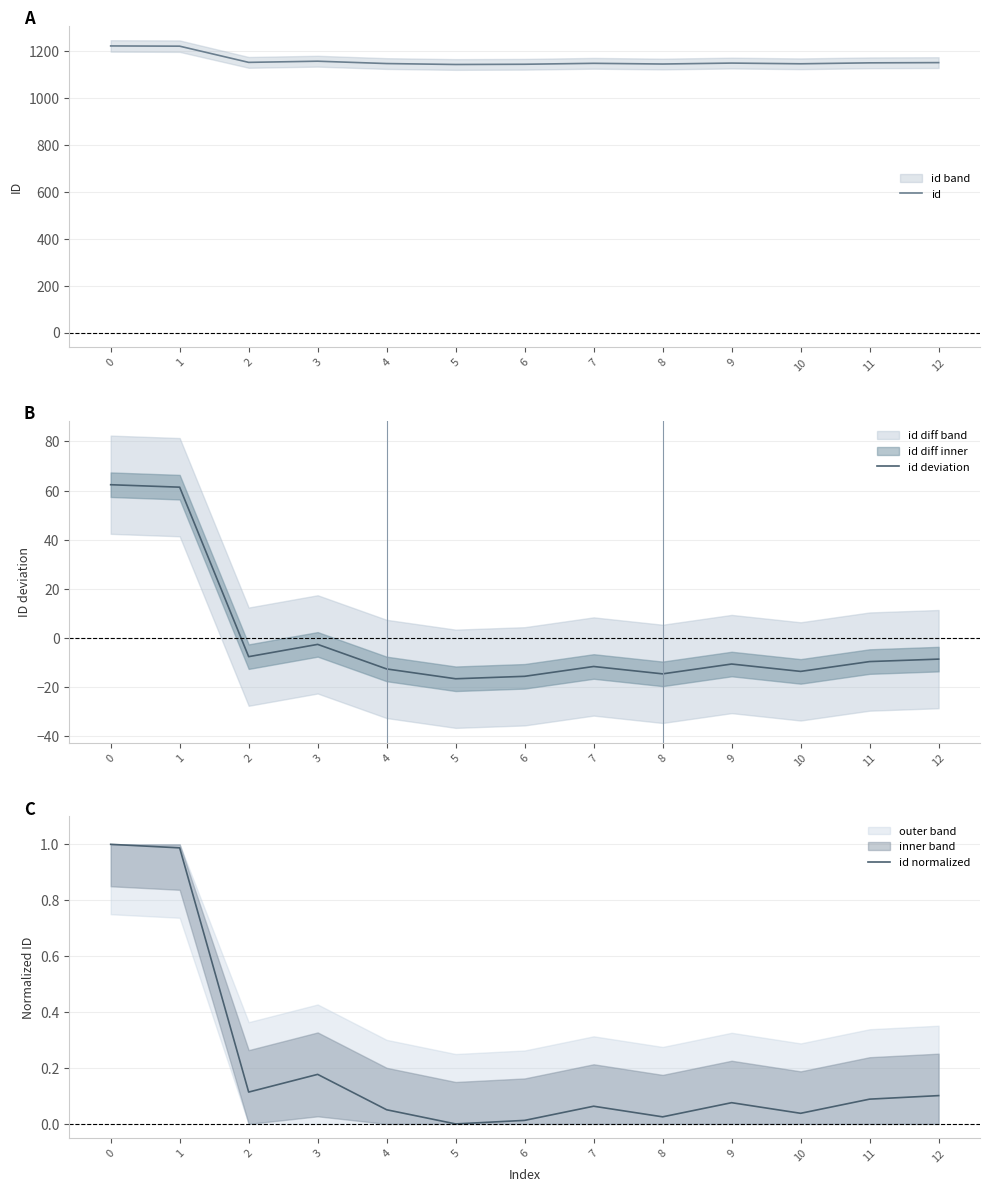

The id deviation series shows -28.6 at 5. True or false?

False